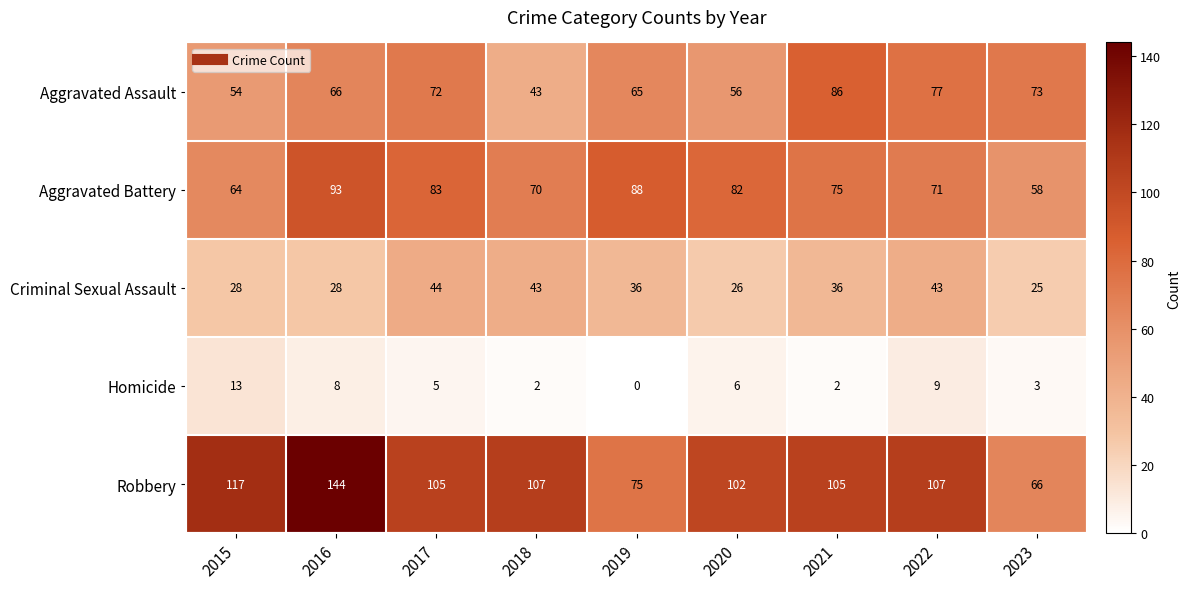

How many series are shown in this chart?

5